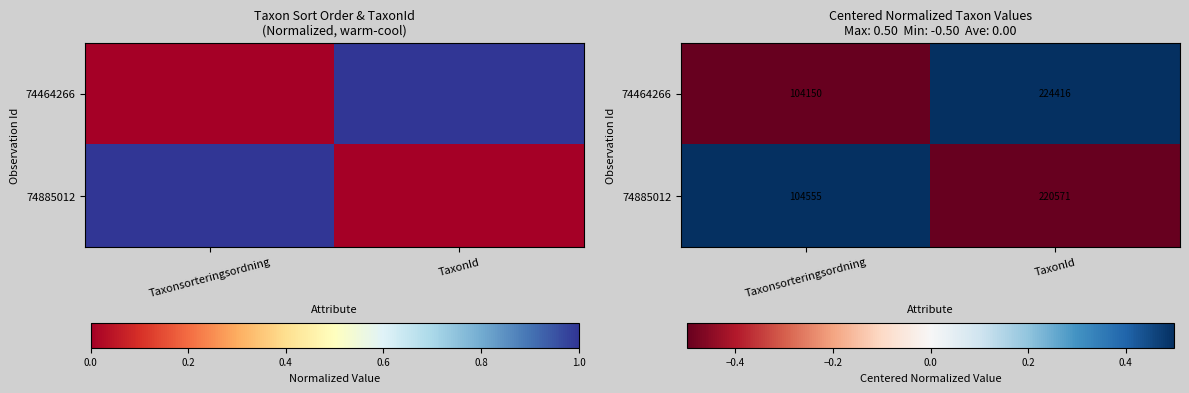

Rank the series at TaxonId from lowest to highest value.

74885012, 74464266